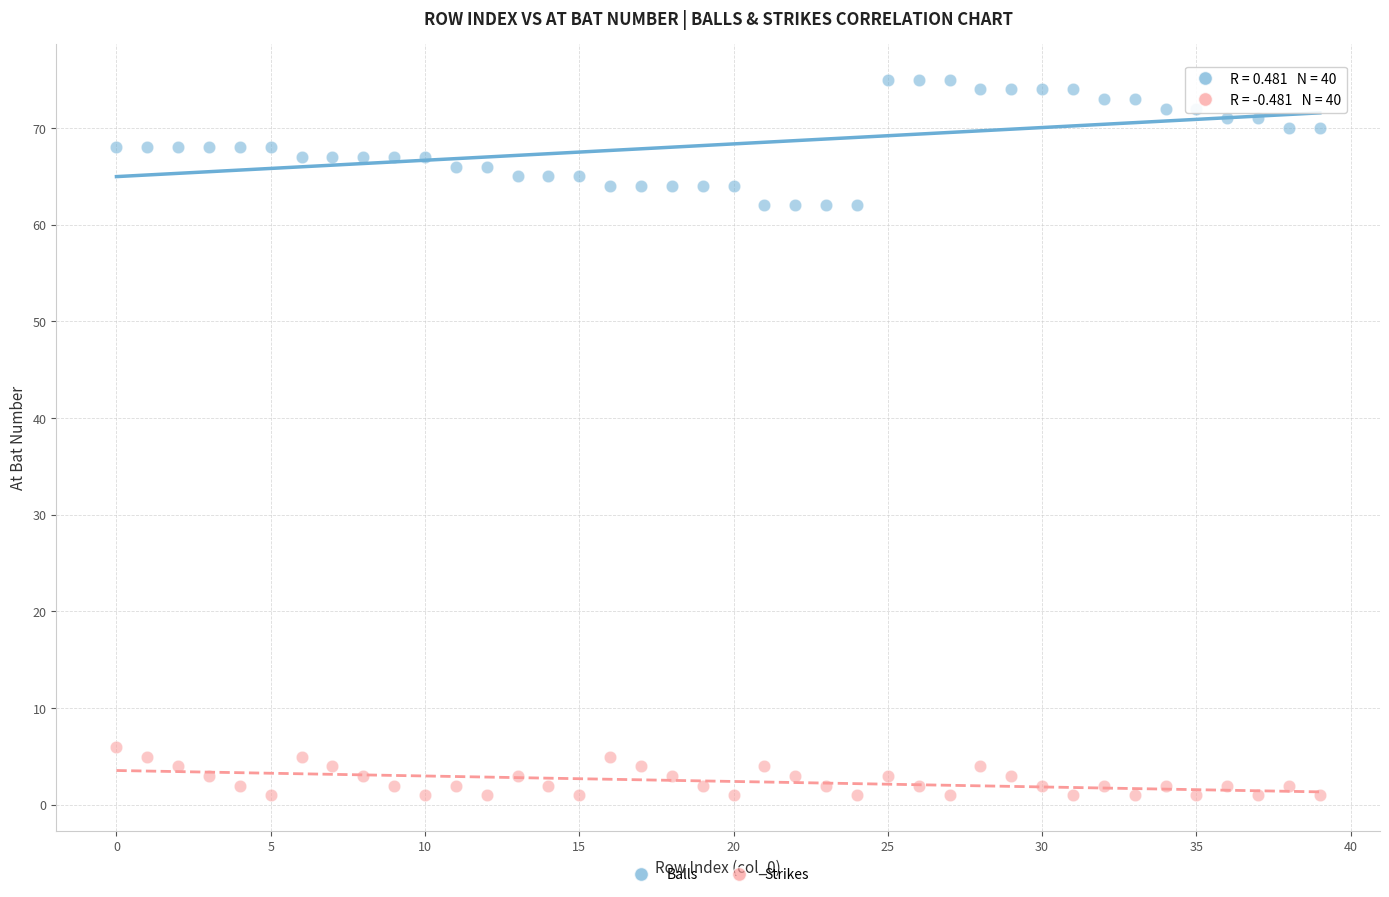

Which series reaches the maximum Y coordinate?

Balls